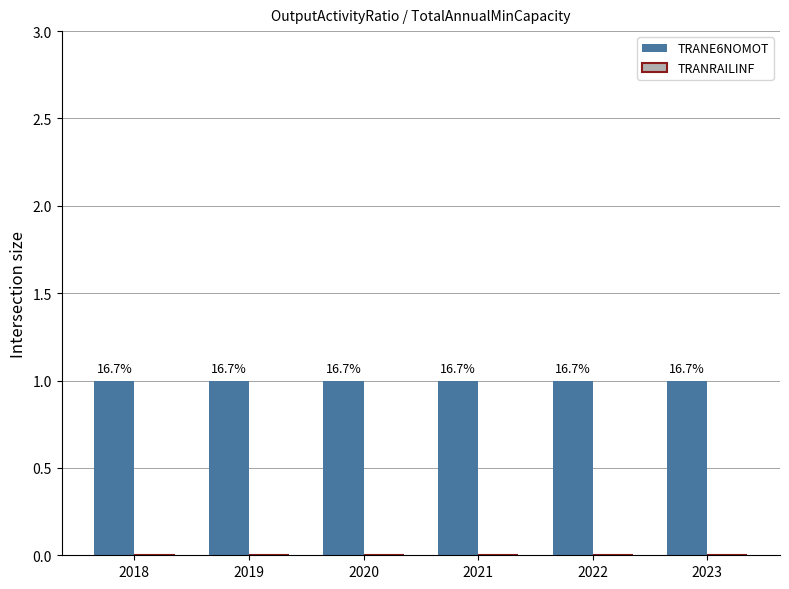

Which series has the widest spread of values?

TRANE6NOMOT